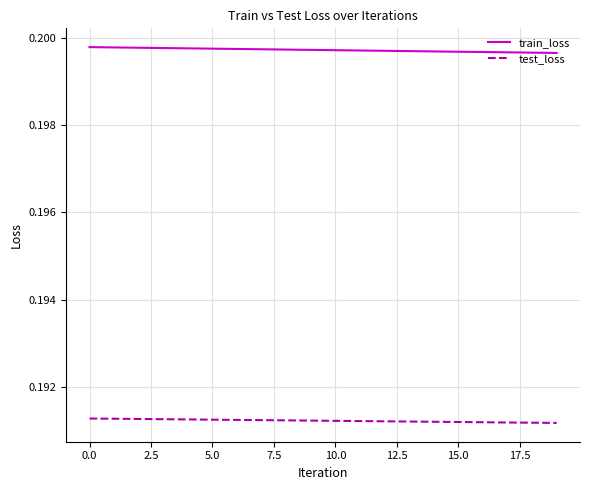

True or false: test_loss and train_loss intersect in this chart.

False